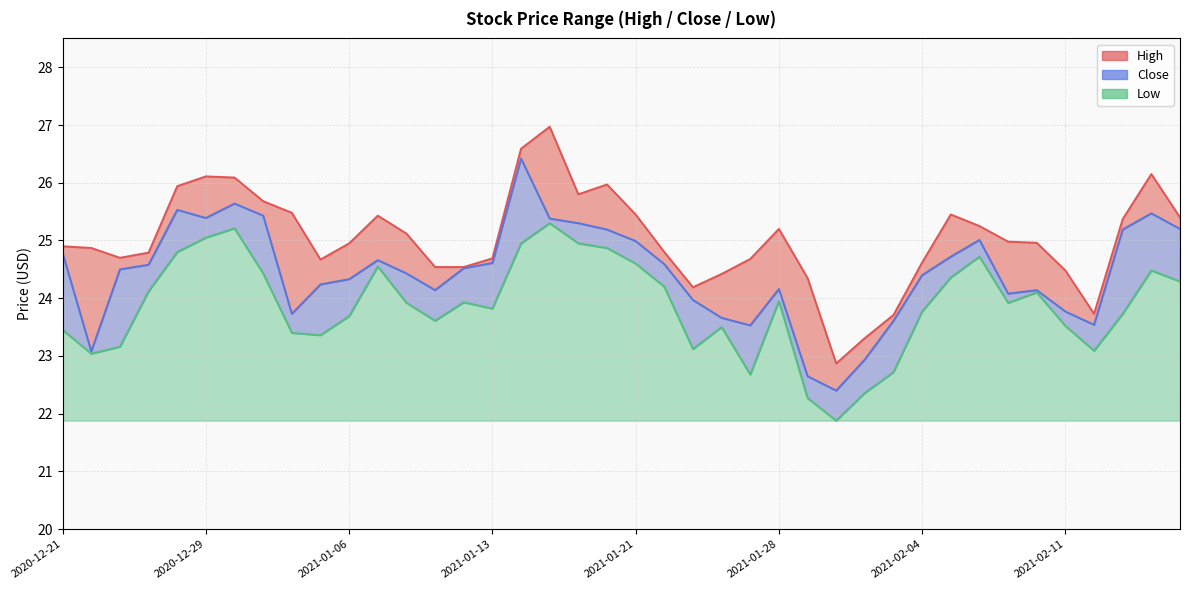

How many values in the Low series exceed 23?

35